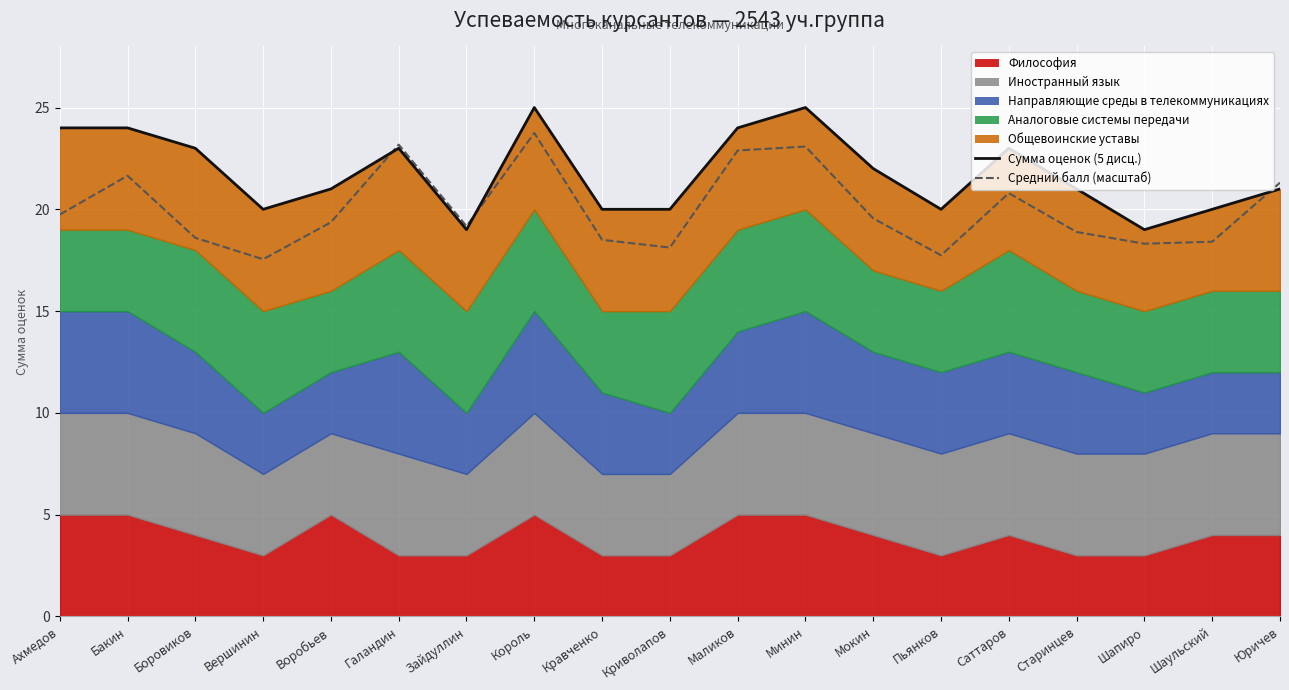

What is the minimum value for Средний балл (масштаб)?

17.5